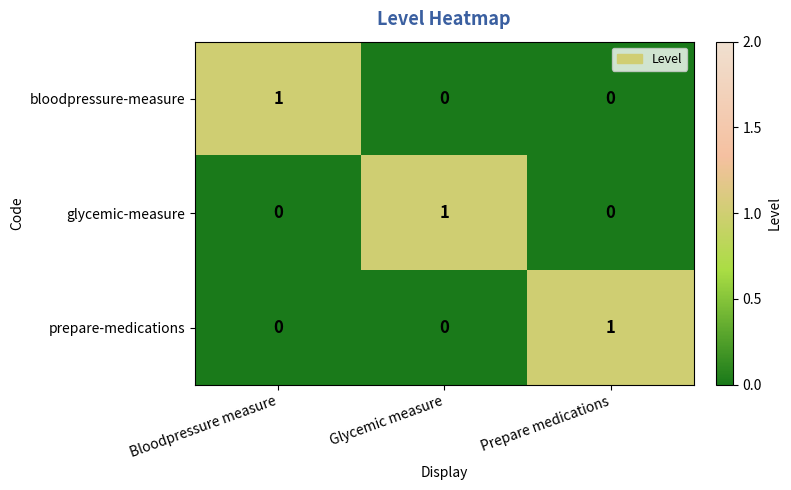

Reading left to right, list all the values displayed in this chart.

bloodpressure-measure: 1	0	0
glycemic-measure: 0	1	0
prepare-medications: 0	0	1